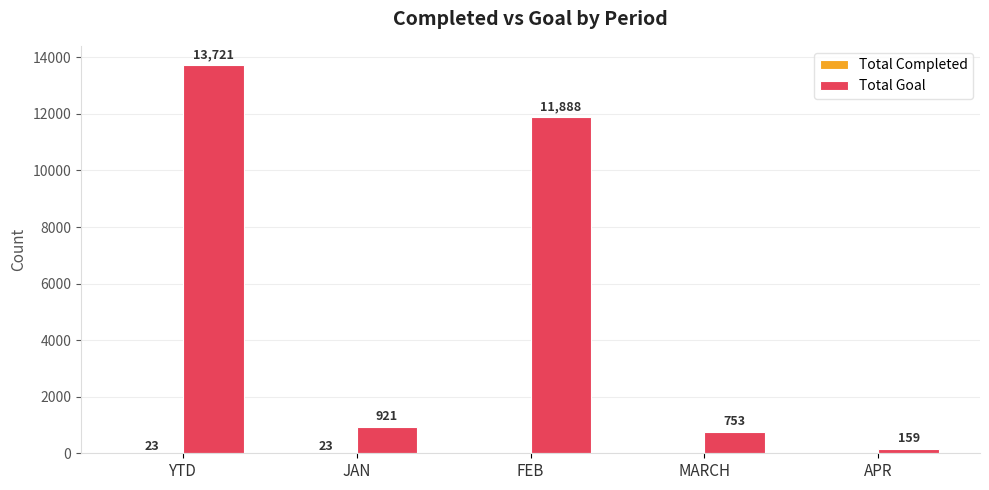

The Total Goal series shows 6155 at FEB. True or false?

False